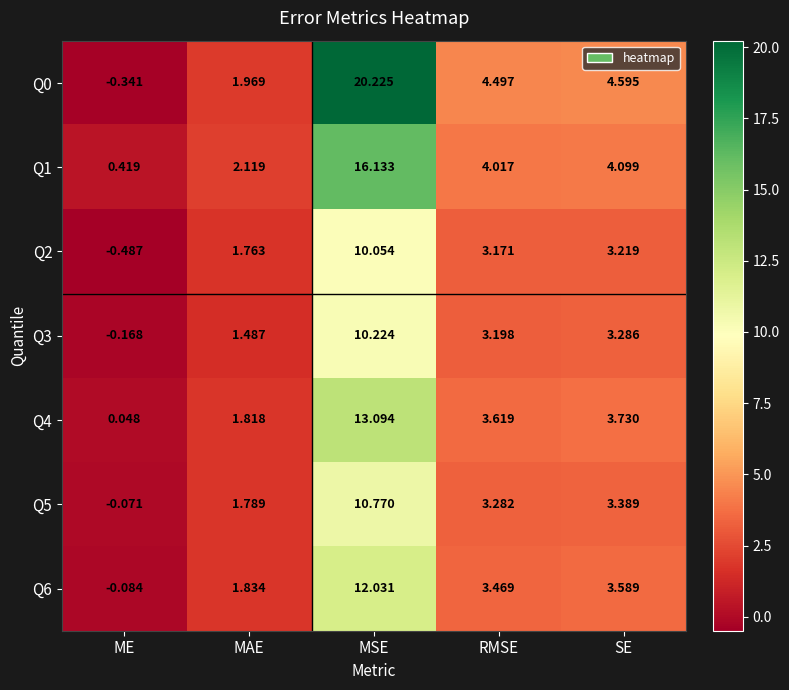

Which label corresponds to the largest value in the chart?

MSE